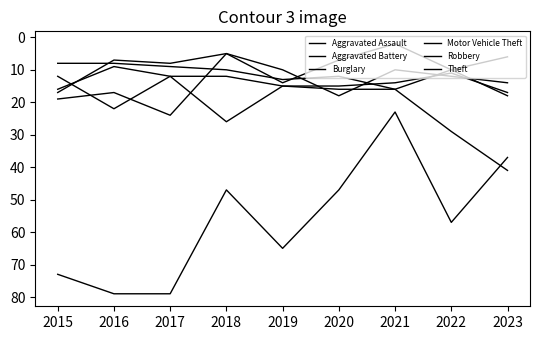

Reading left to right, list all the values displayed in this chart.

Aggravated Assault: 8	8	9	10	13	12	16	10	18
Aggravated Battery: 16	9	12	12	15	15	14	11	17
Burglary: 17	7	8	5	14	7	2	10	6
Motor Vehicle Theft: 12	22	12	26	15	16	16	29	41
Robbery: 19	17	24	5	10	18	10	12	14
Theft: 73	79	79	47	65	47	23	57	37